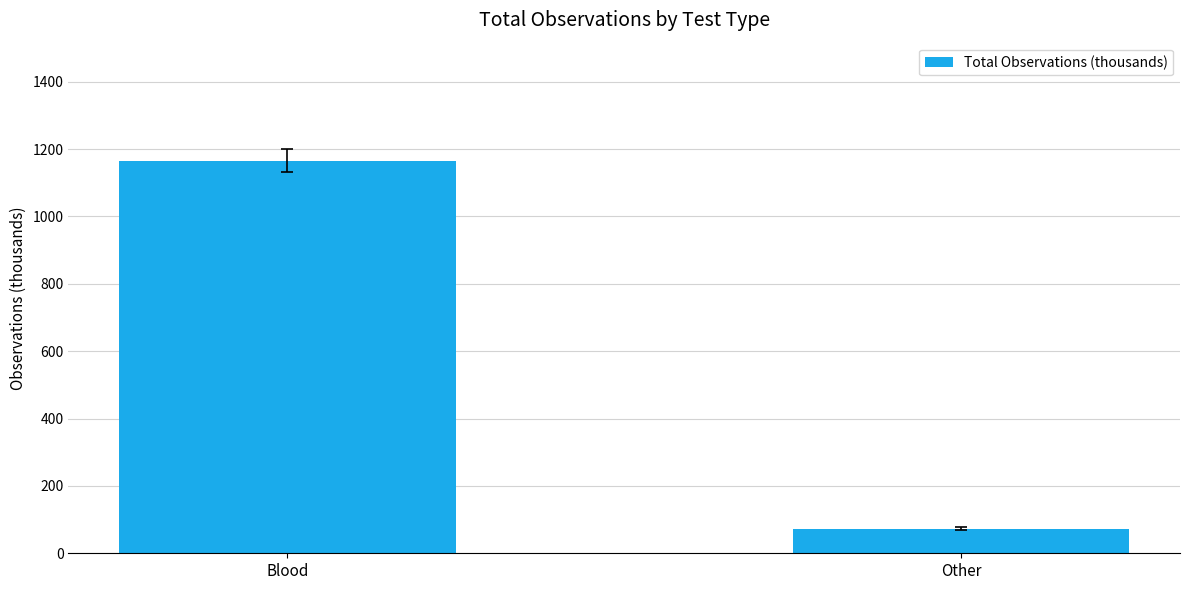

Read the value at Blood, to the nearest 50.

1150